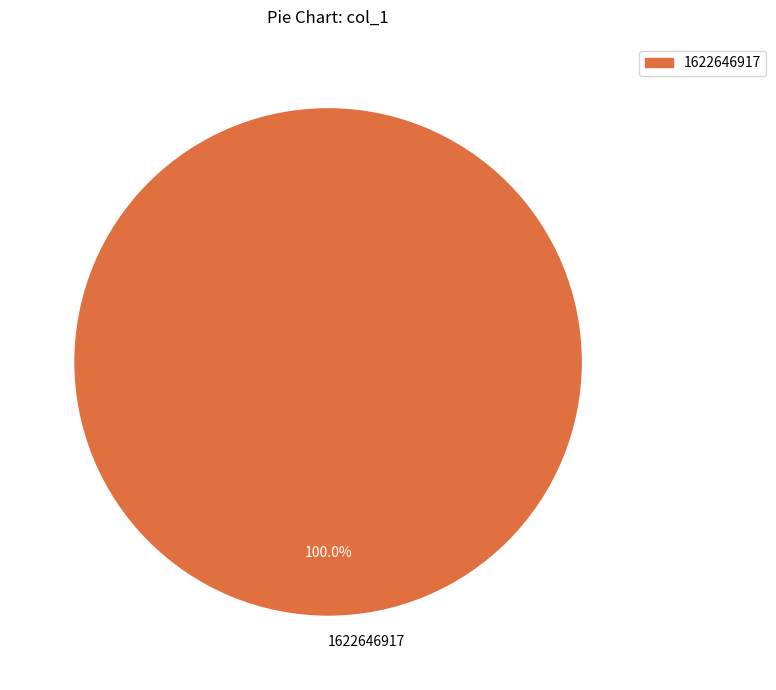

Rank the categories by value from highest to lowest.

1622646917